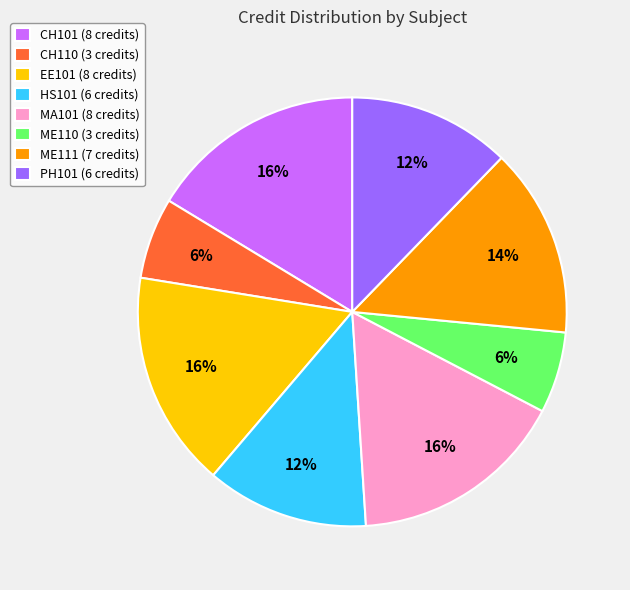

Is ME111 the majority of the pie?

No